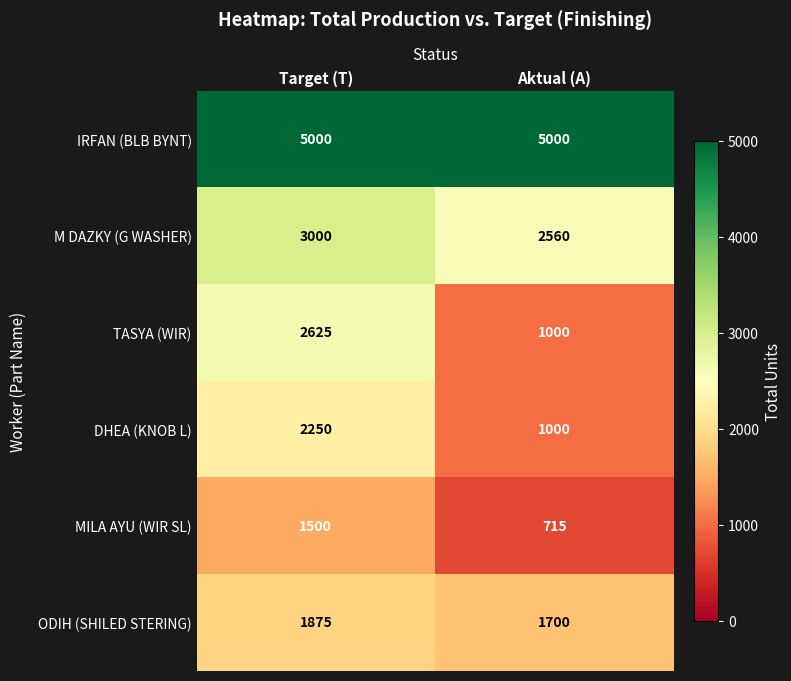

How many series are shown in this chart?

6